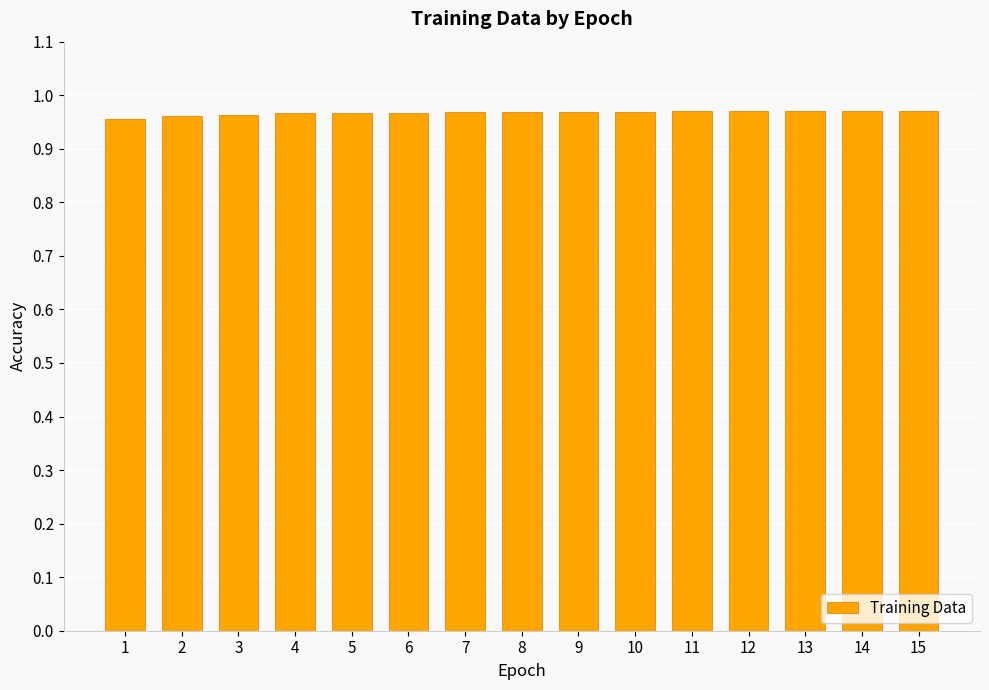

Count the values in the range 0 to 1.

15